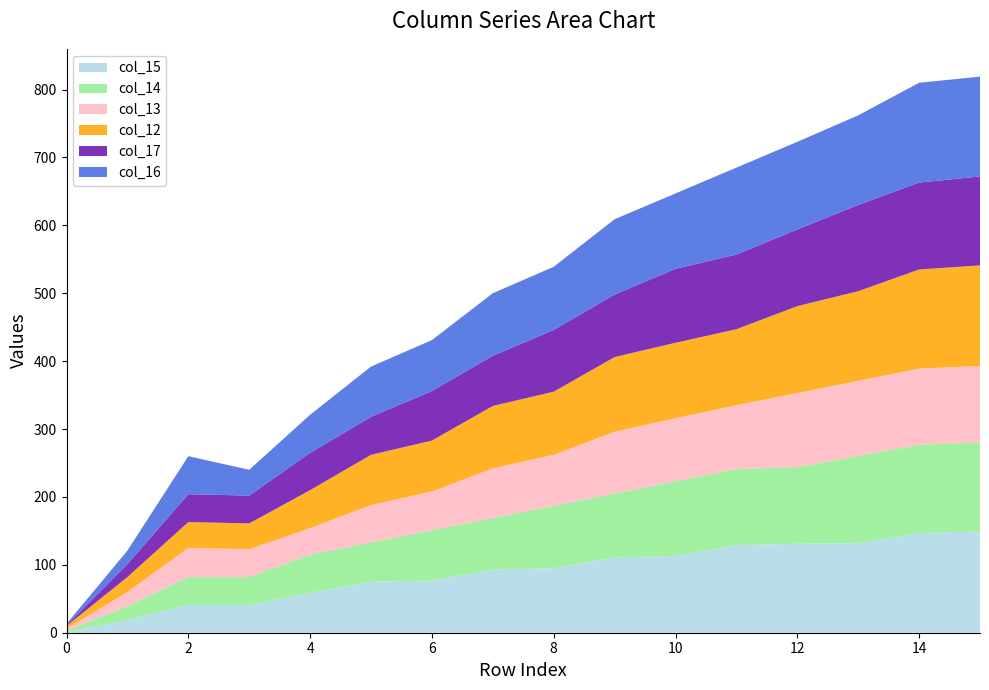

Reading left to right, transcribe all the data shown in this chart.

col_15: 1	19	41	41	59	75	77	93	95	111	113	129	131	132	147	149
col_14: 2	20	41	41	56	58	74	76	92	94	110	112	113	128	130	131
col_13: 3	21	43	41	39	55	57	73	75	91	93	94	109	111	112	113
col_12: 4	22	38	38	56	74	75	92	93	110	111	112	128	132	146	148
col_17: 1	19	41	41	55	56	73	74	91	92	109	110	113	127	128	131
col_16: 2	20	56	38	56	74	75	92	93	111	111	128	129	132	147	147